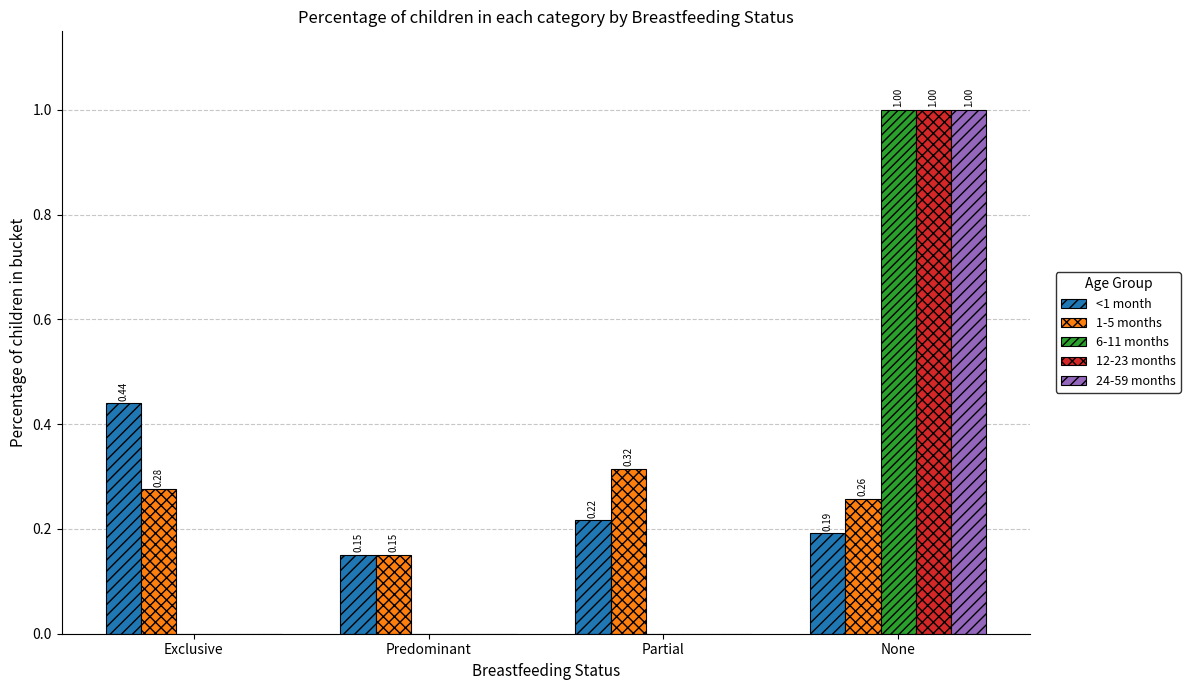

Does the chart contain stacked bars?

No